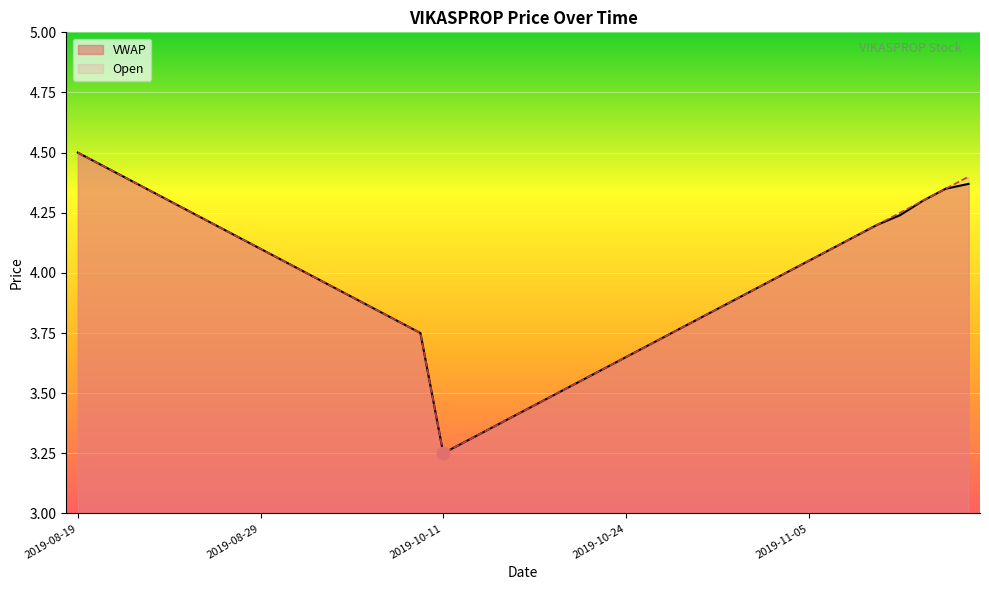

At how many categories does at least one series exceed 4?

18